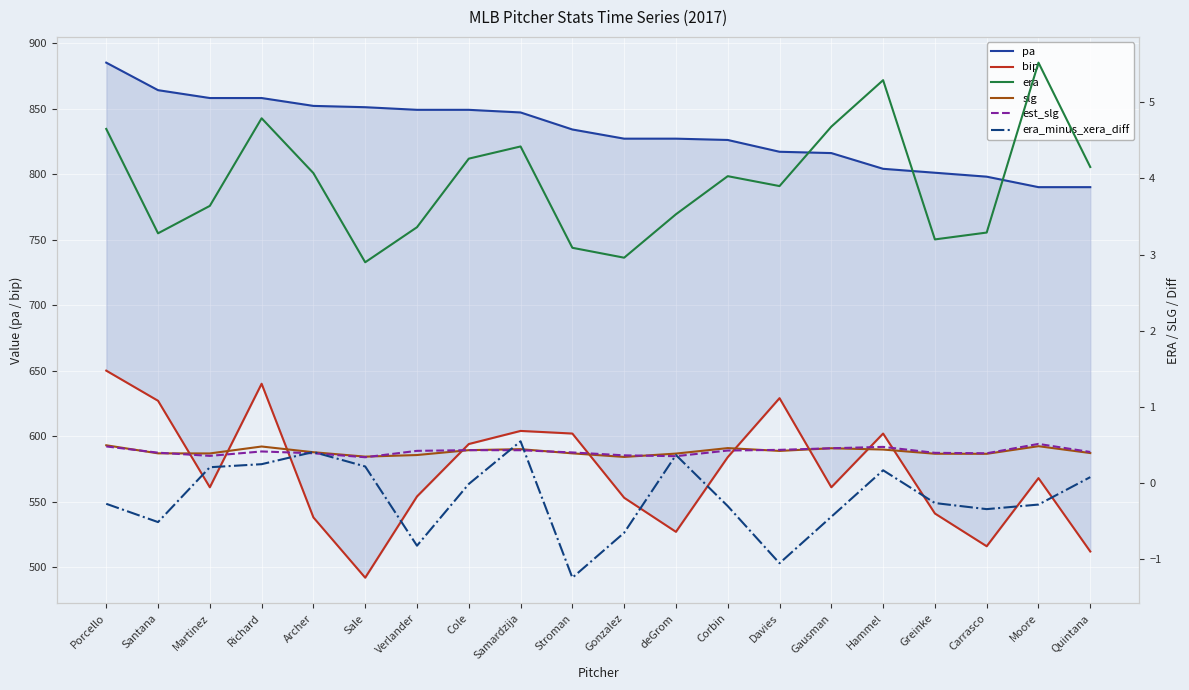

How many interior local valleys does the est_slg series have?

4